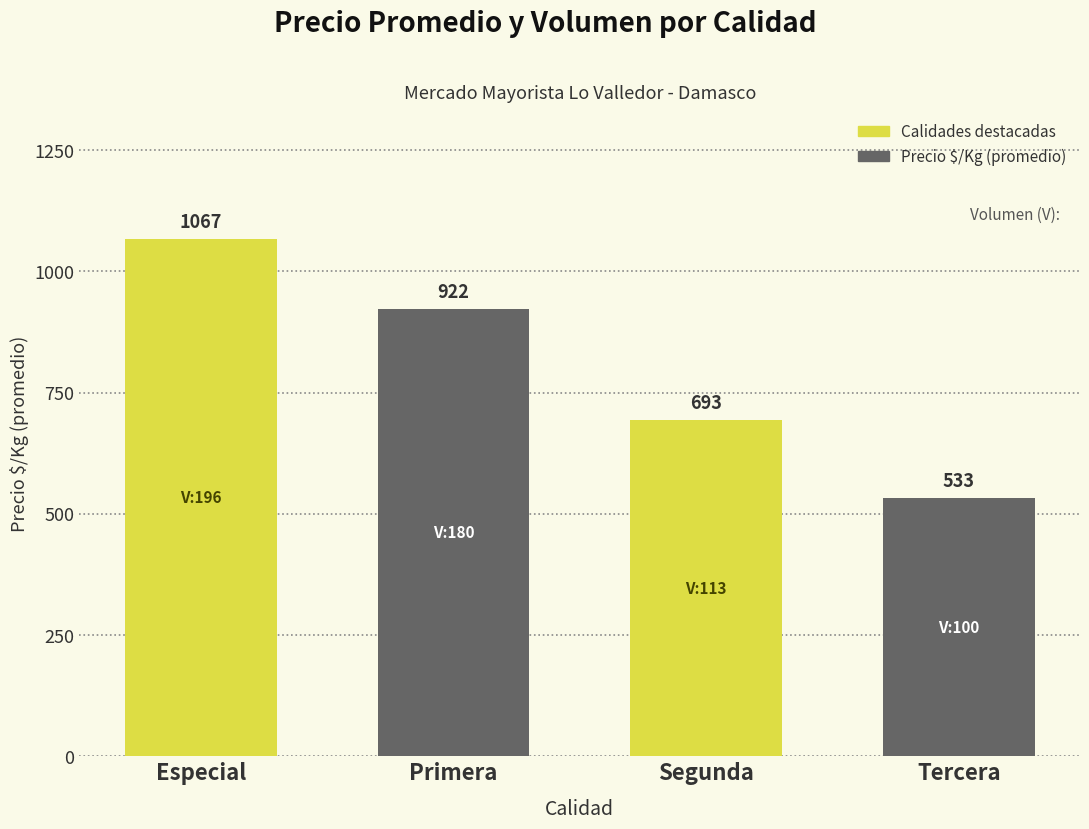

Count the values in the range 693 to 1067.

3